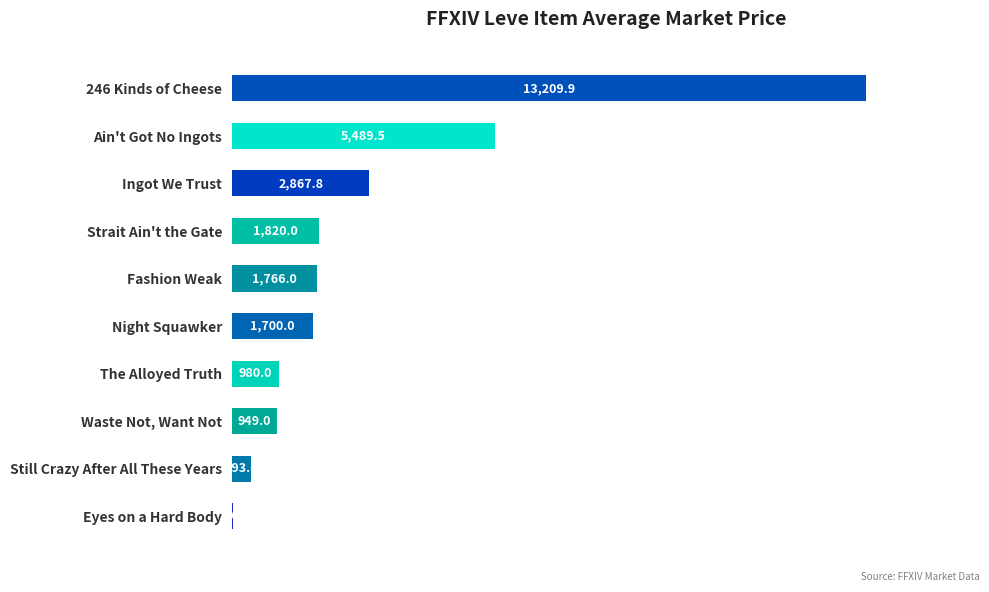

The chart shows a value of 19151.6 at 246 Kinds of Cheese. True or false?

False